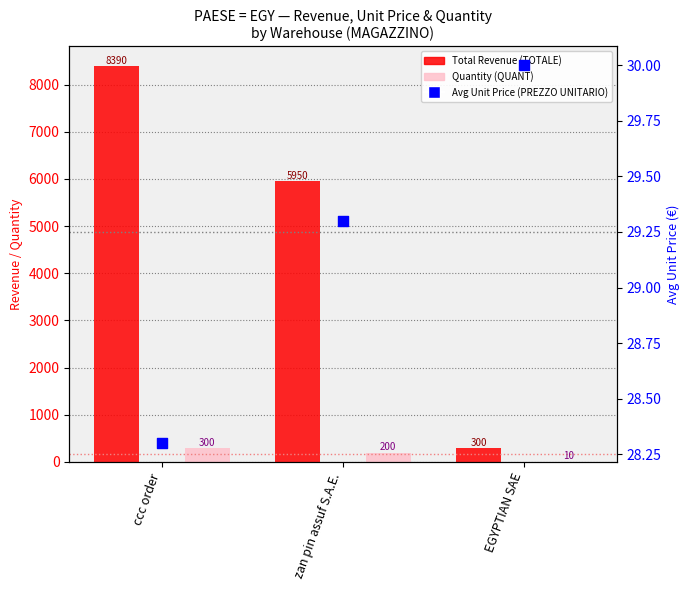

Which series has the largest total across all categories?

Total Revenue (TOTALE)